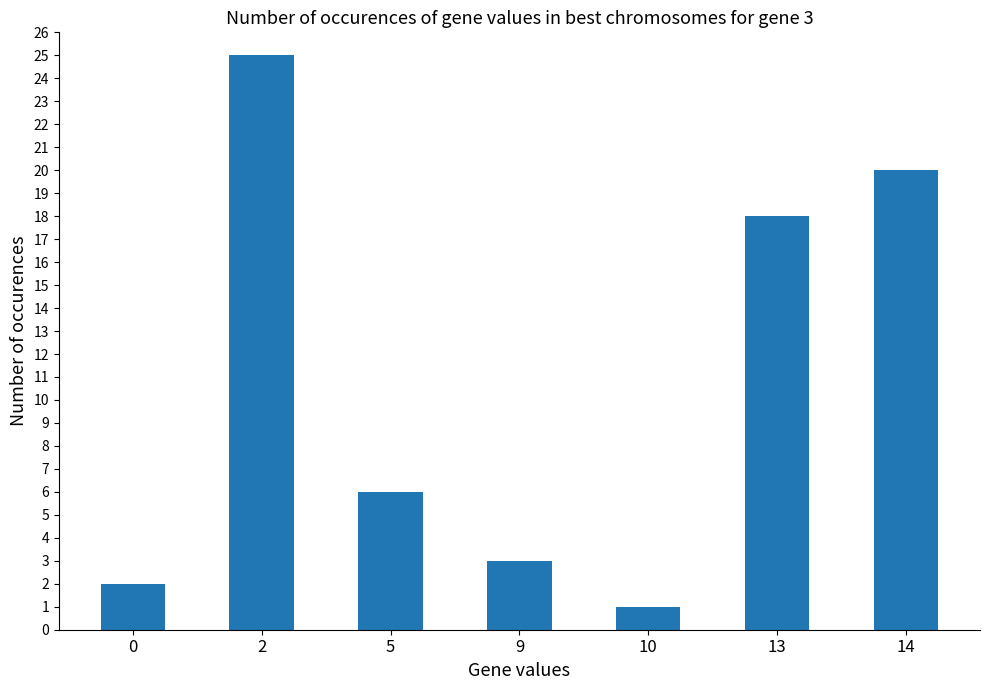

What is the difference between the maximum and minimum values?

24